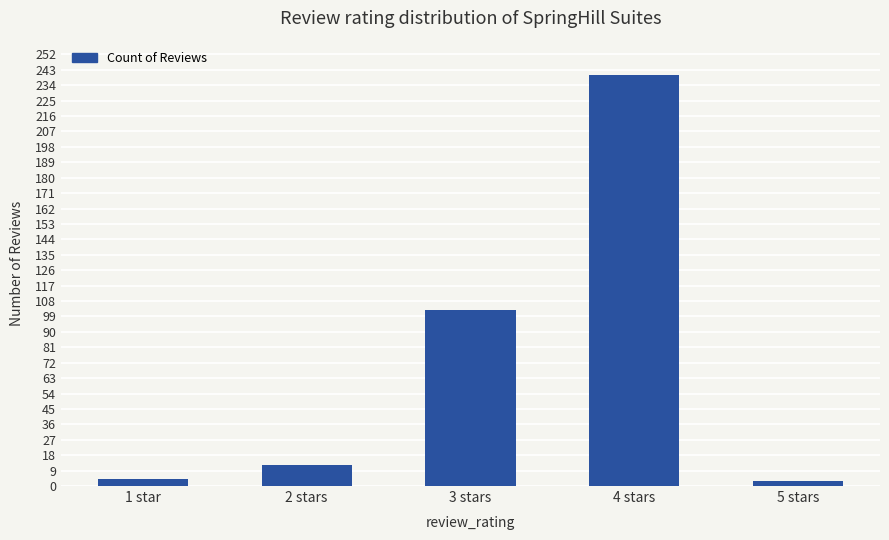

What is the difference between the values at 5 stars and 4 stars?

237